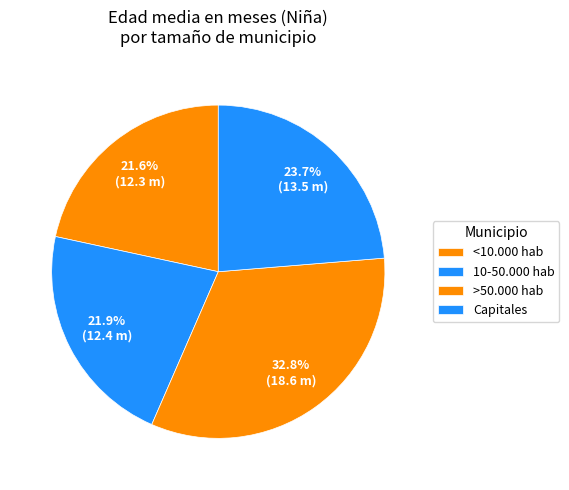

How many segments does this pie chart have?

4